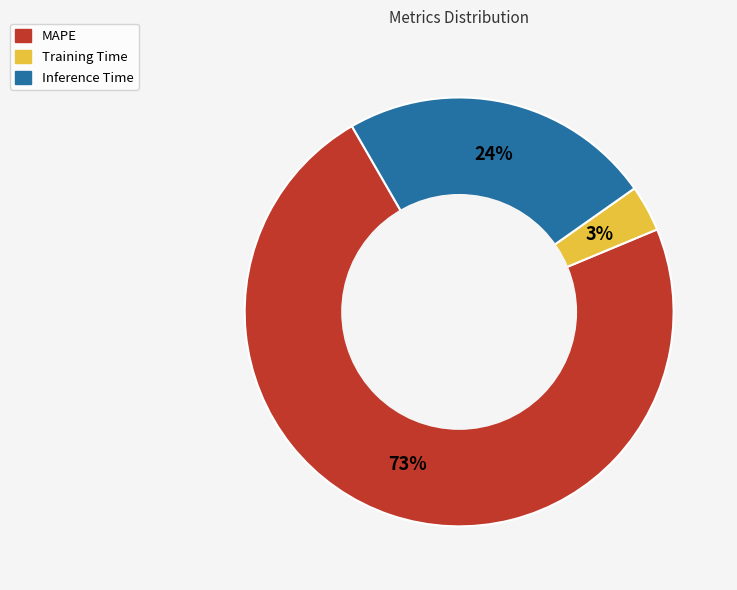

Is there a majority slice in this chart?

Yes